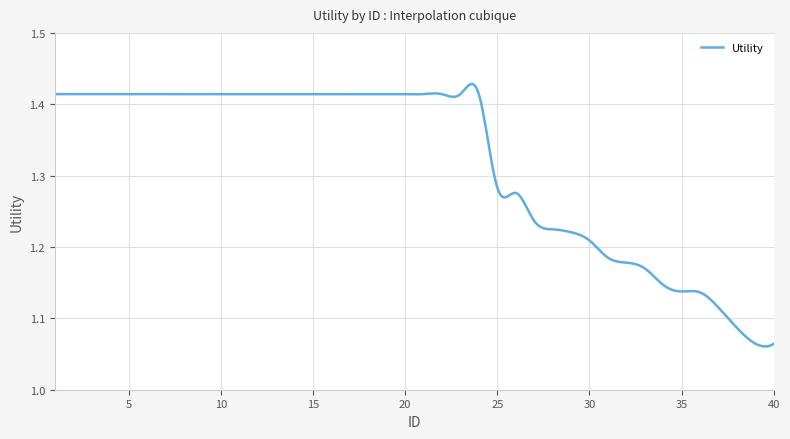

What is the difference between the maximum and minimum values?

0.4